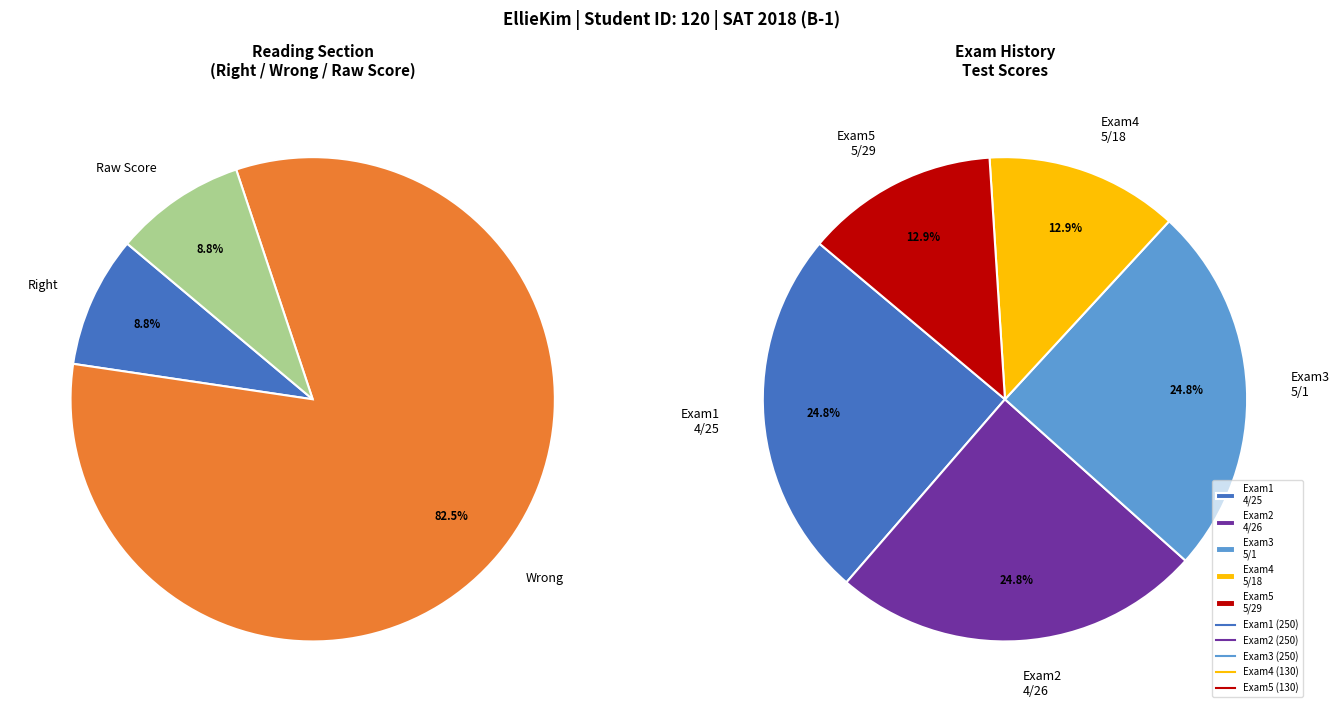

How many segments does this pie chart have?

8